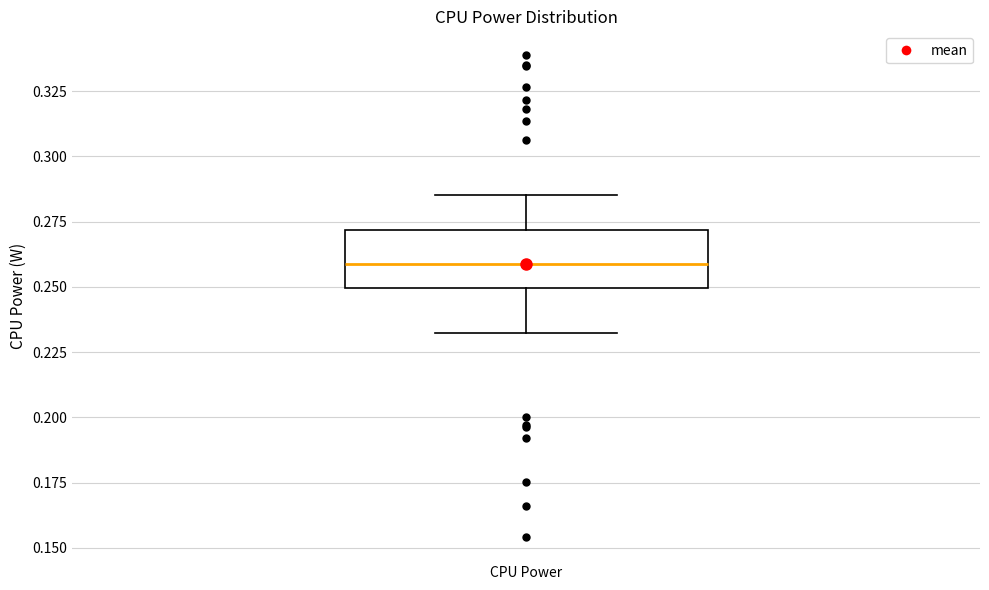

Where is the lower edge of the box for CPU Power on the y-axis? The values are not printed on the chart, so give them approximately, as read against the axis.

0.250